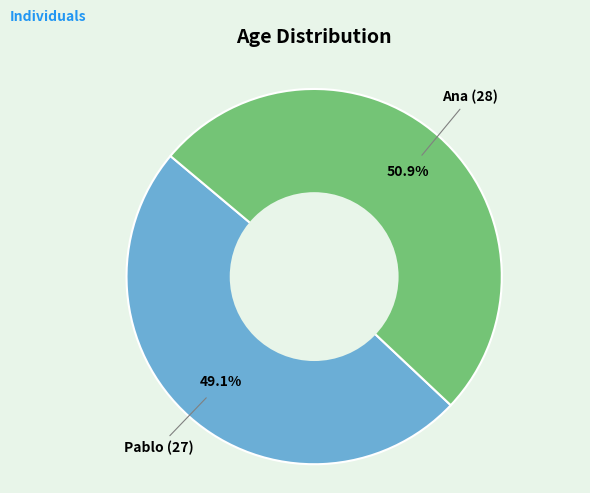

Is there a majority slice in this chart?

Yes